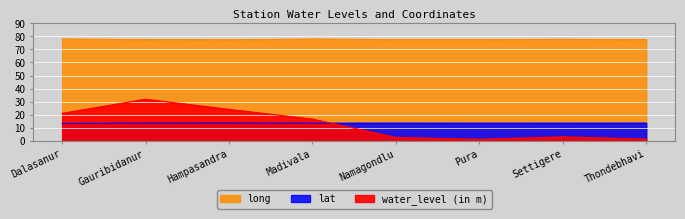

How many lat values are between 13 and 14?

8